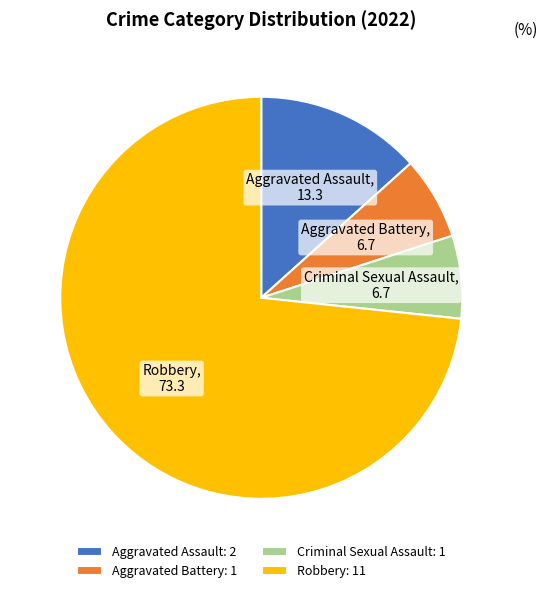

What is the largest slice in the pie chart?

Robbery